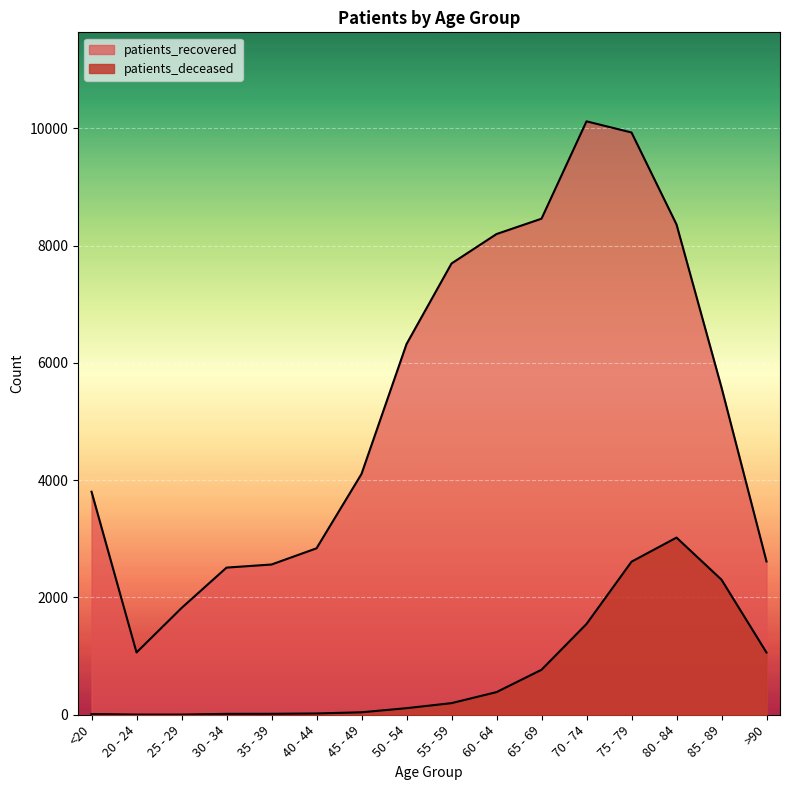

The value of patients_recovered at 55 - 59 is 7695. True or false?

True